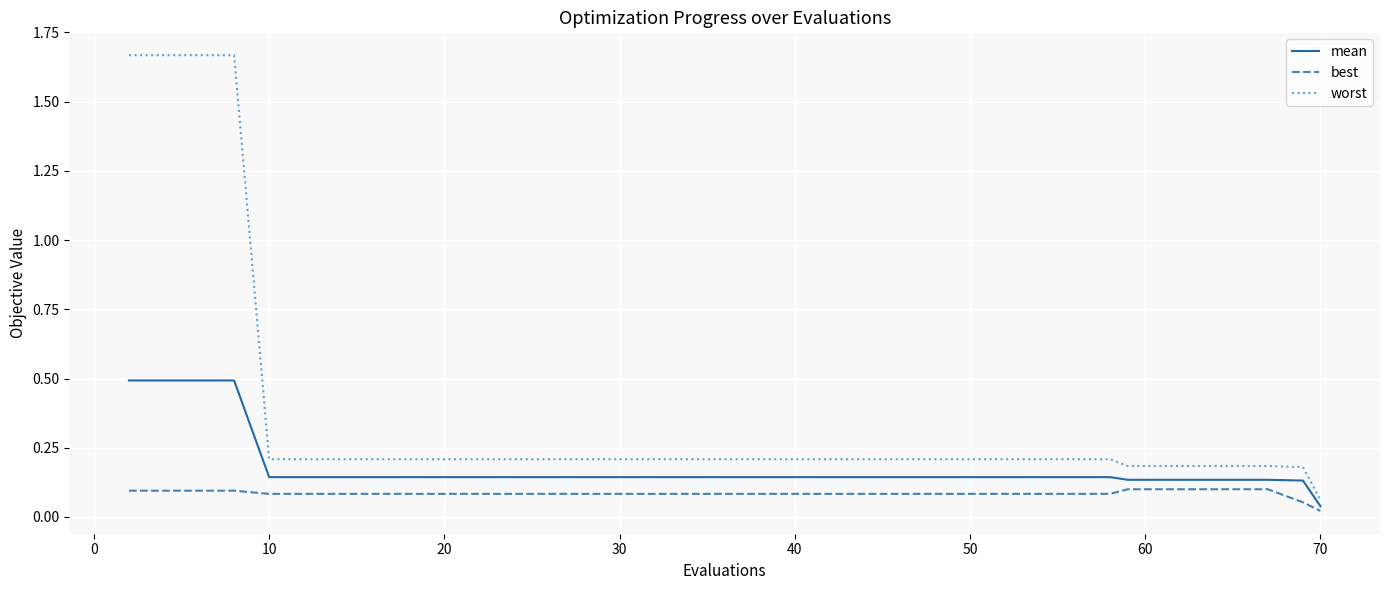

Rank the series by their maximum value, from highest to lowest.

worst, mean, best